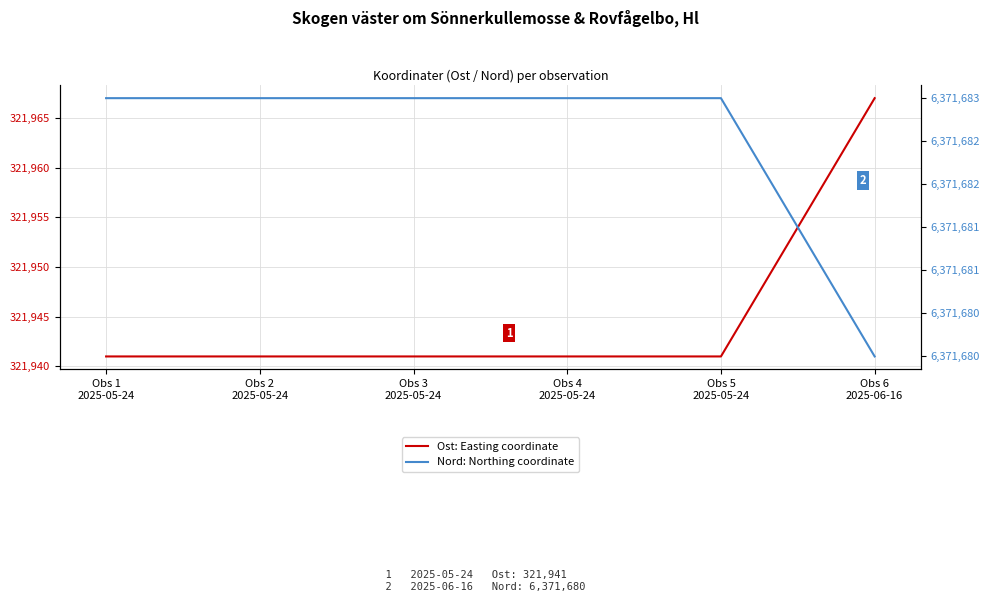

What is the difference between the highest and lowest values at Obs 3
2025-05-24?

6049742